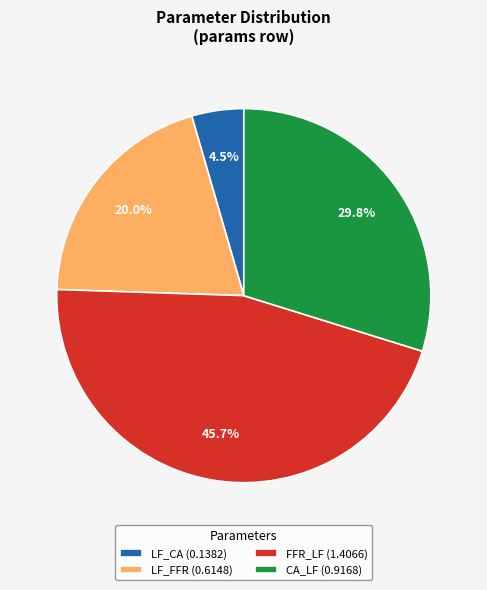

Which slice is the smallest?

LF_CA